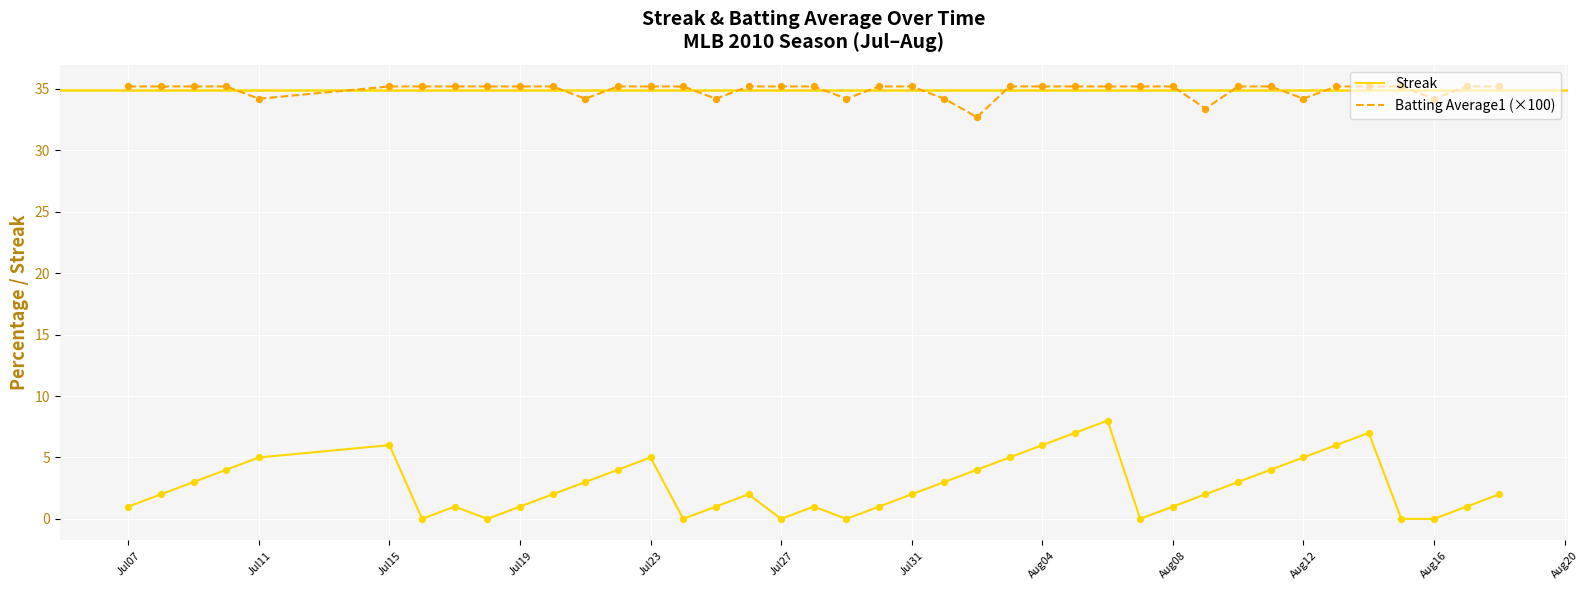

Which series has the largest total across all categories?

Batting Average1 (×100)